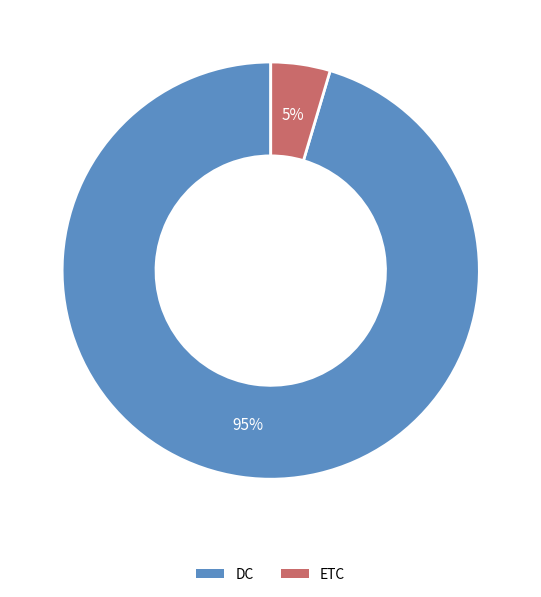

True or false: DC accounts for 95% of the total.

True